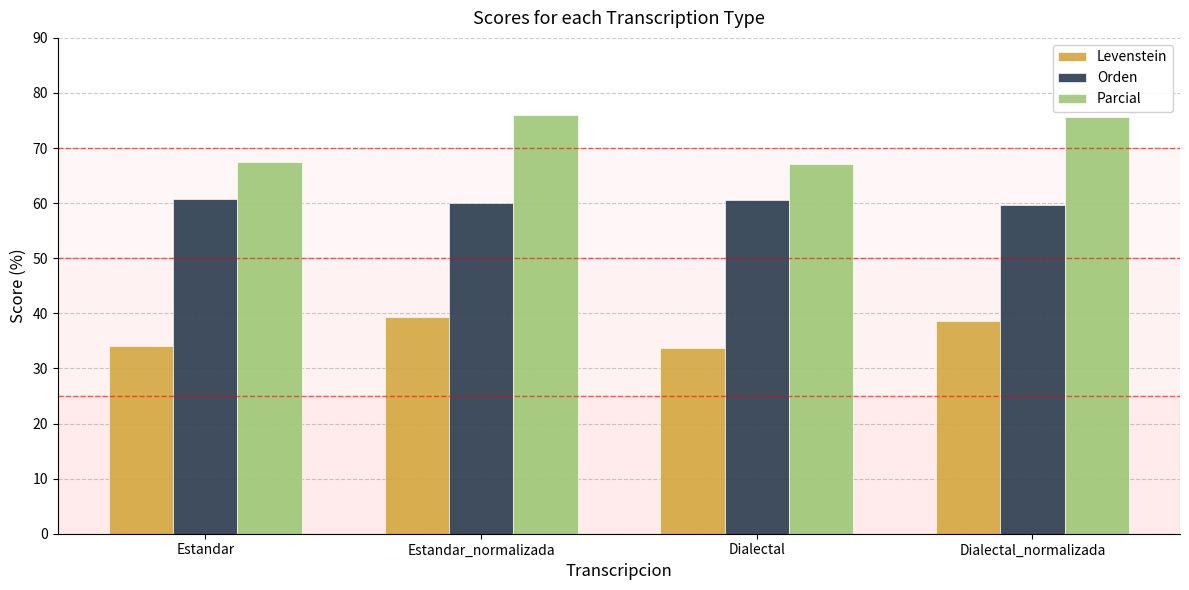

What is the label of the 2nd bar from the right?

Dialectal